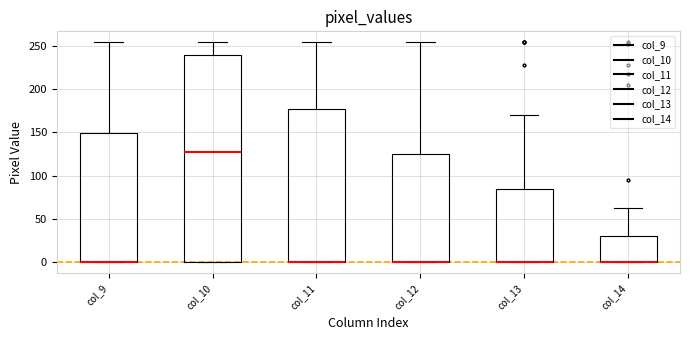

Which box is the tallest, from its lower edge to its upper edge?

col_10